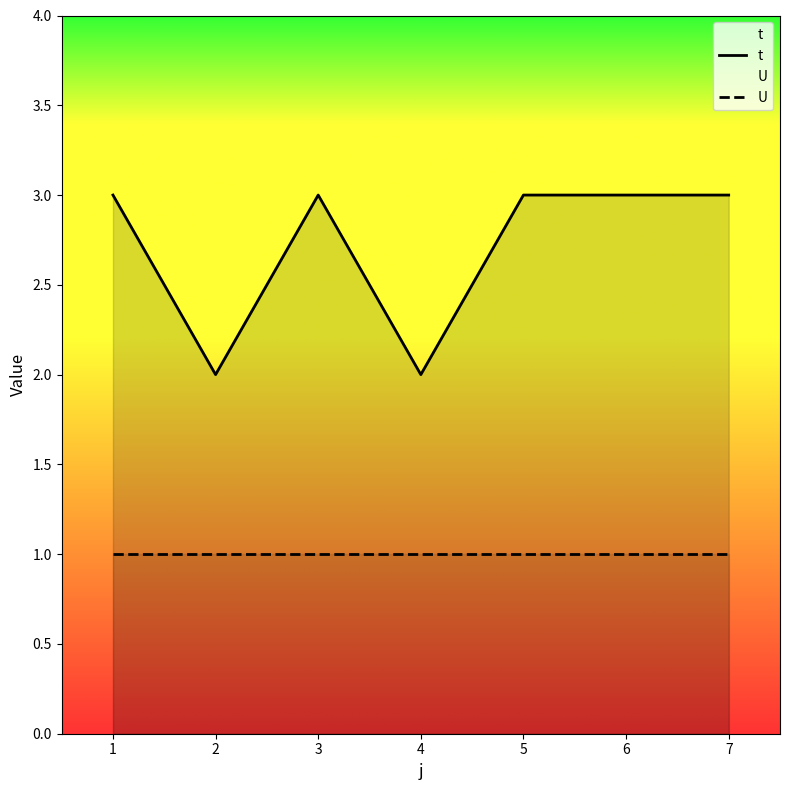

True or false: U and t cross at least once.

False